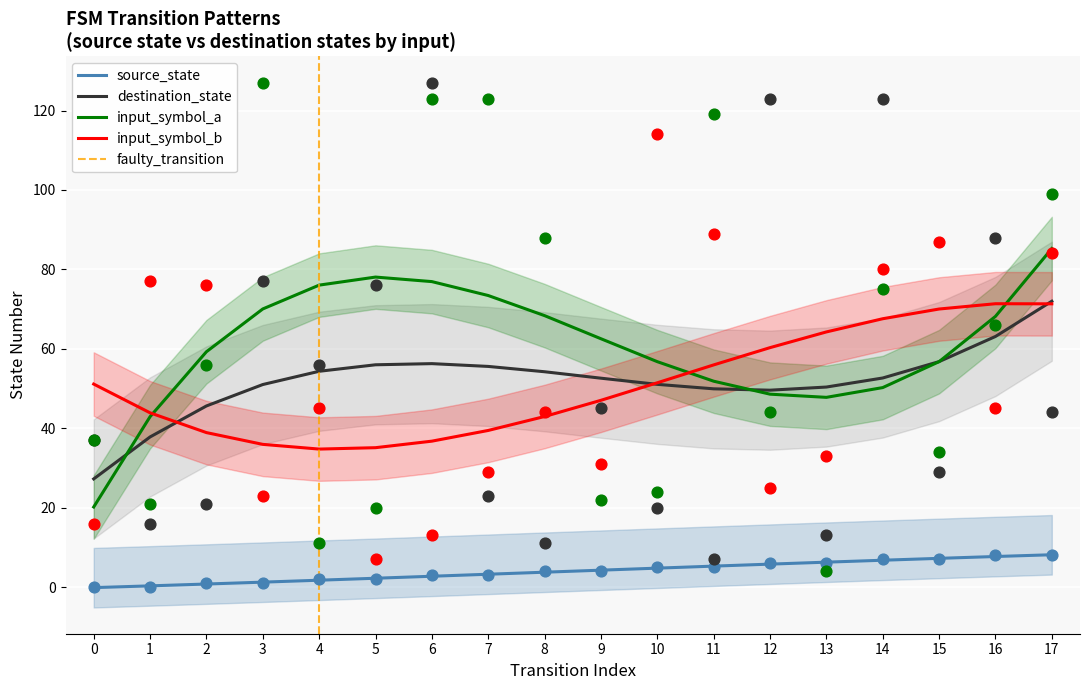

At which category is the sum across all series the highest?

14